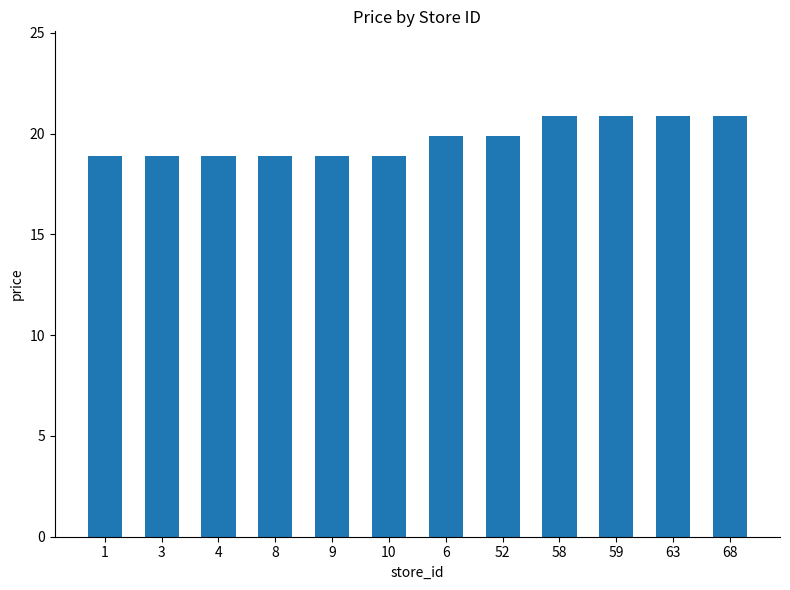

What is the difference between the maximum and minimum values?

2.0